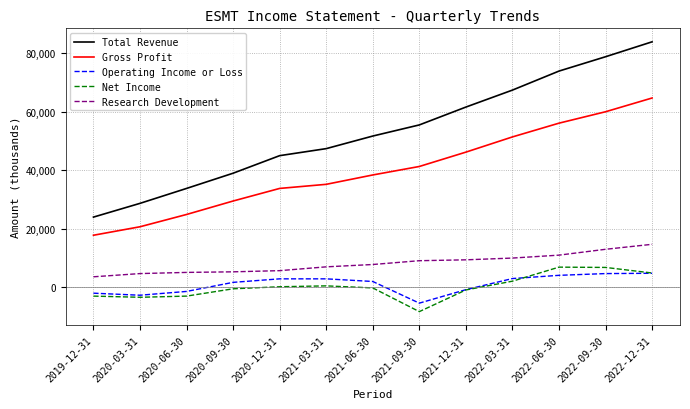

Which series changed the most between 2021-09-30 and 2022-03-31?

Total Revenue